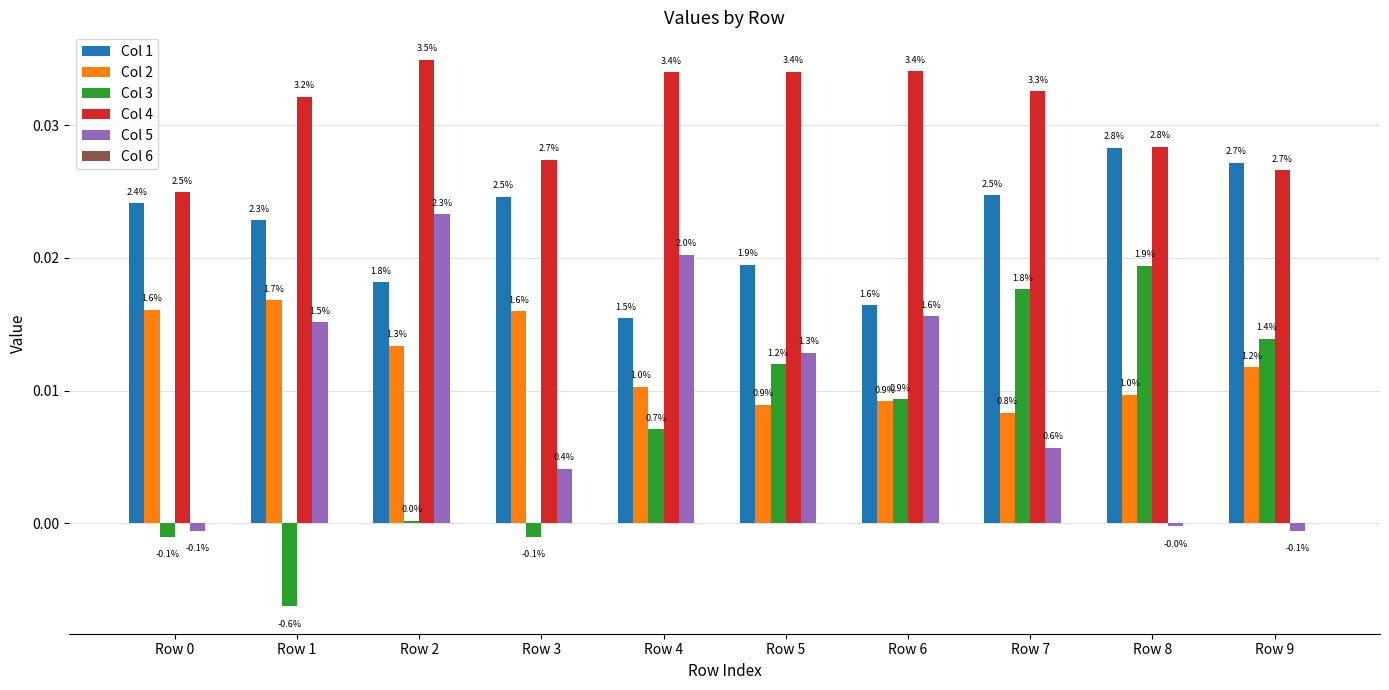

At which category is the sum across all series the highest?

Row 2